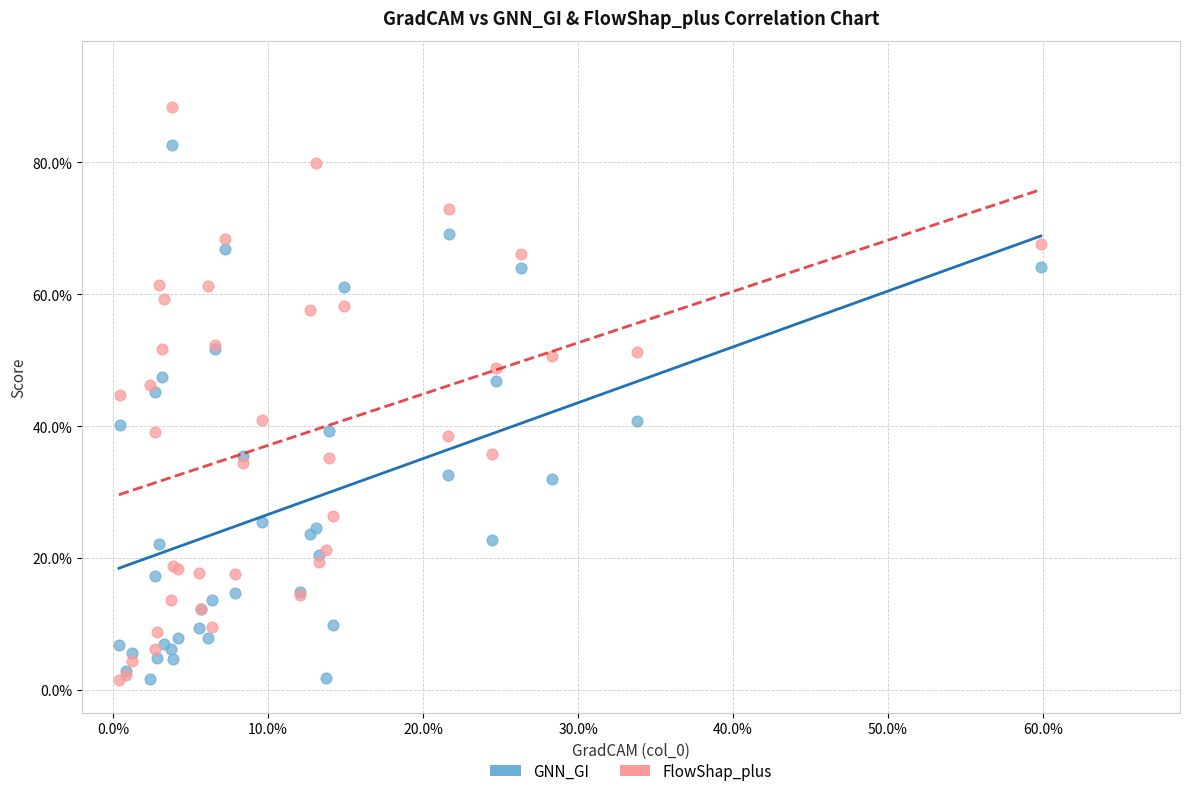

What are all the series names shown in the legend?

GNN_GI, FlowShap_plus